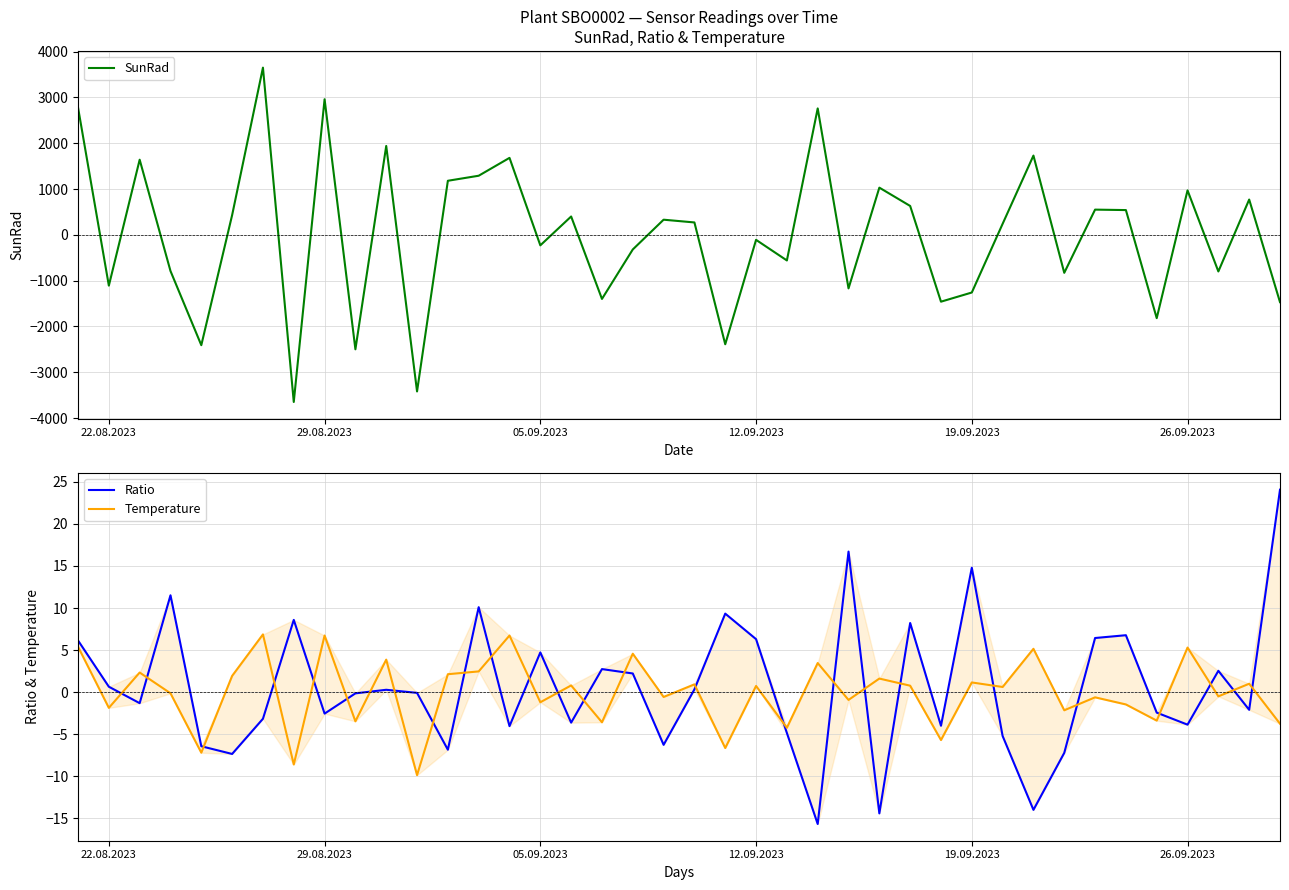

How many positive values does the SunRad series have?

21